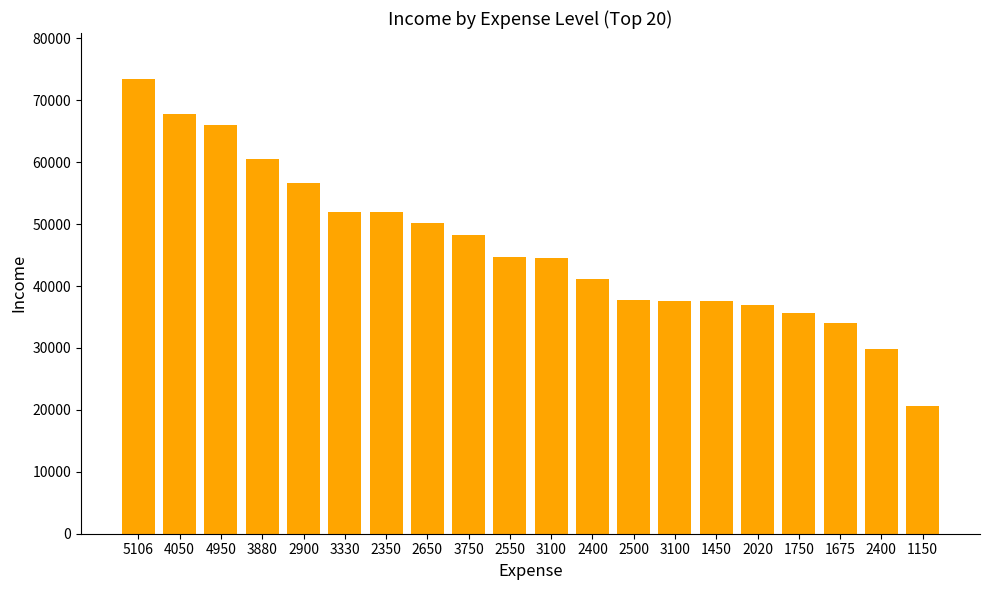

How many distinct data groups are displayed?

1